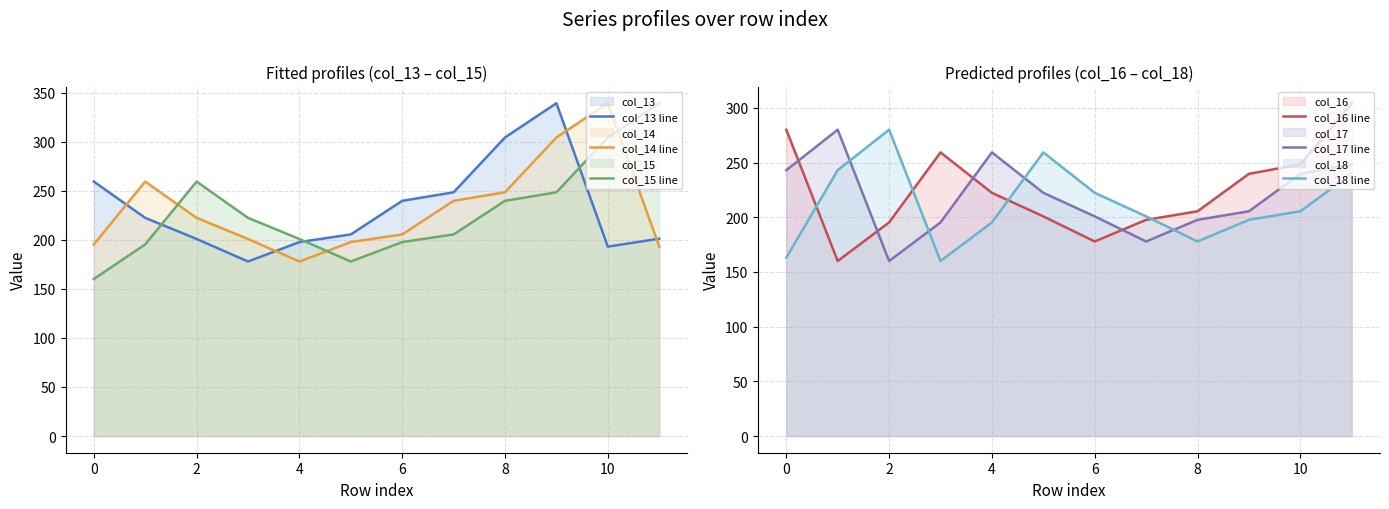

What is the highest value of the col_18 line series?

280.0